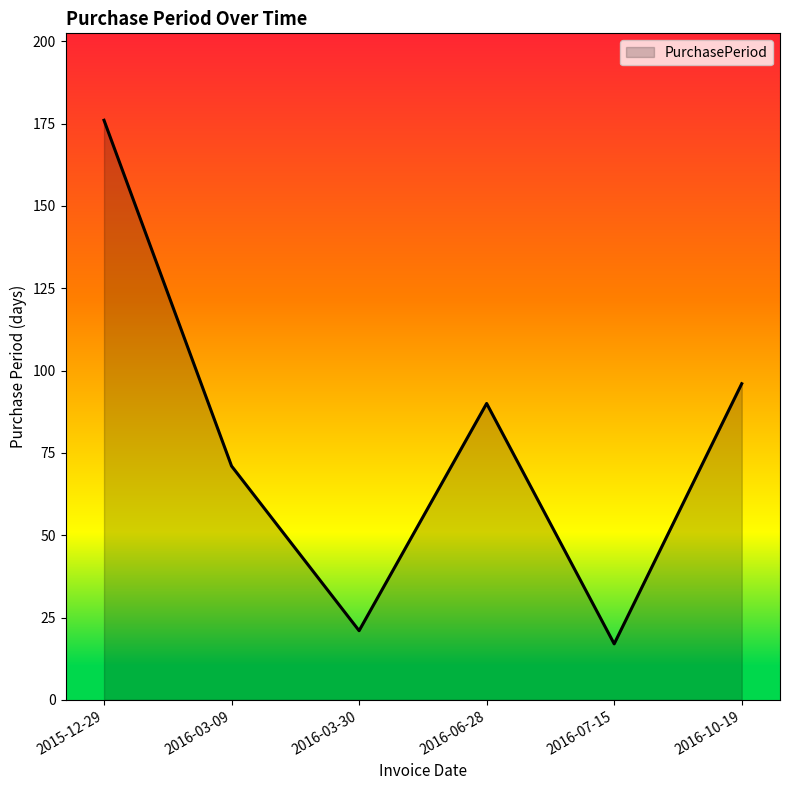

What is the sum of the values at 2016-10-19 and 2016-03-30?

117